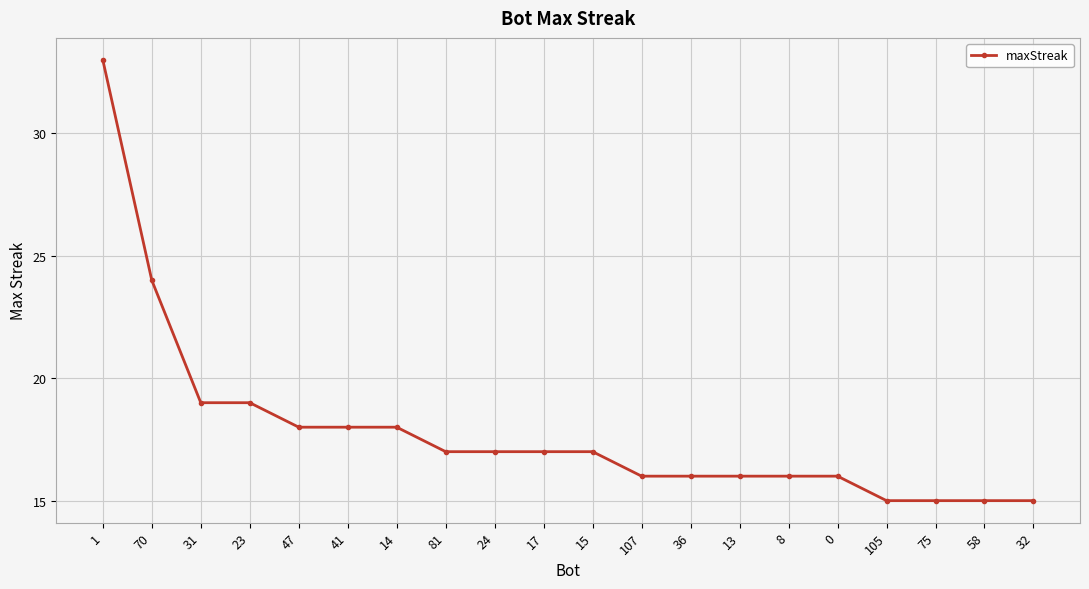

Reading left to right, what are all the values shown in this chart?

33	24	19	19	18	18	18	17	17	17	17	16	16	16	16	16	15	15	15	15